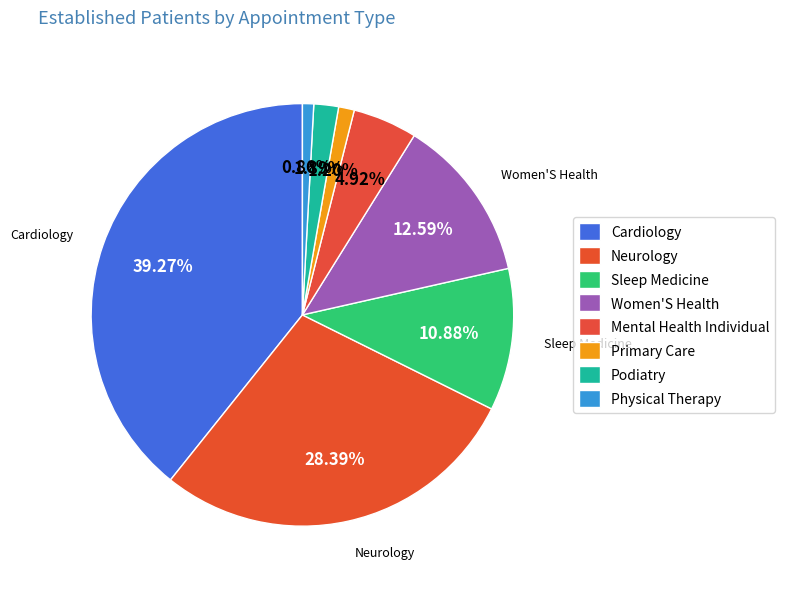

How many slices are in this pie chart?

8